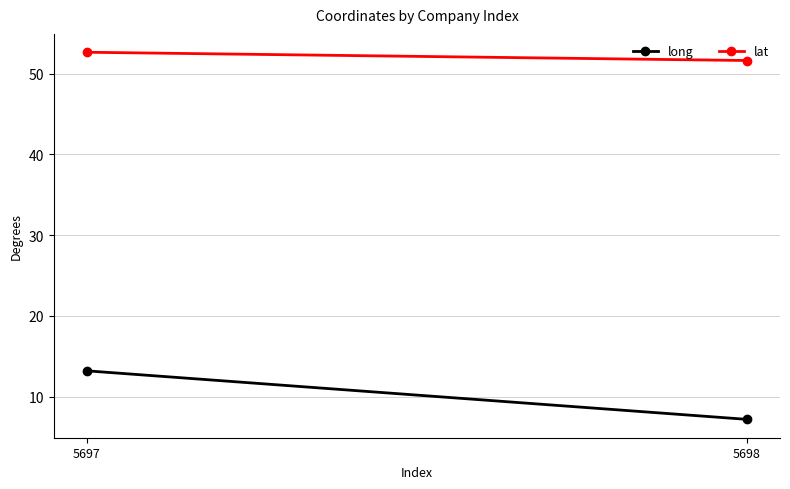

The long series shows 10.7 at 5698. True or false?

False